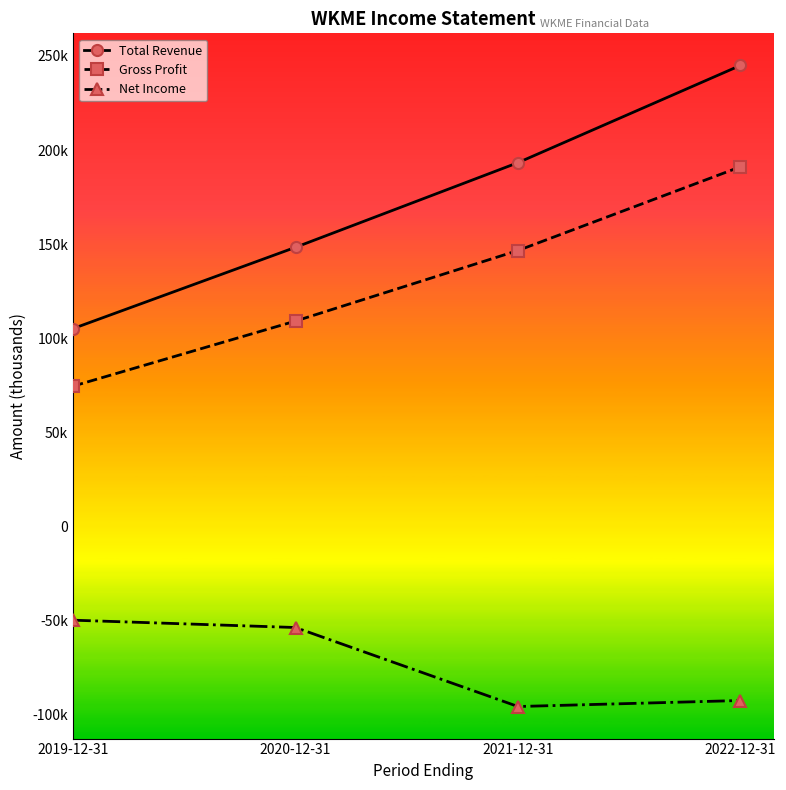

Does the chart have visible grid lines?

No